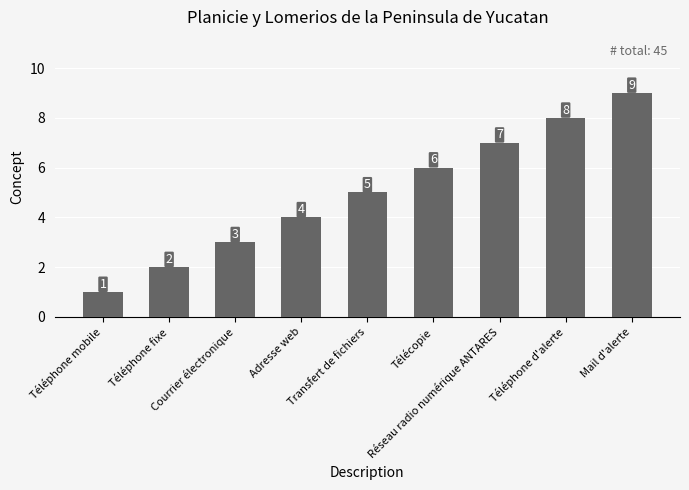

Is it true that the value at Transfert de fichiers is 5?

True